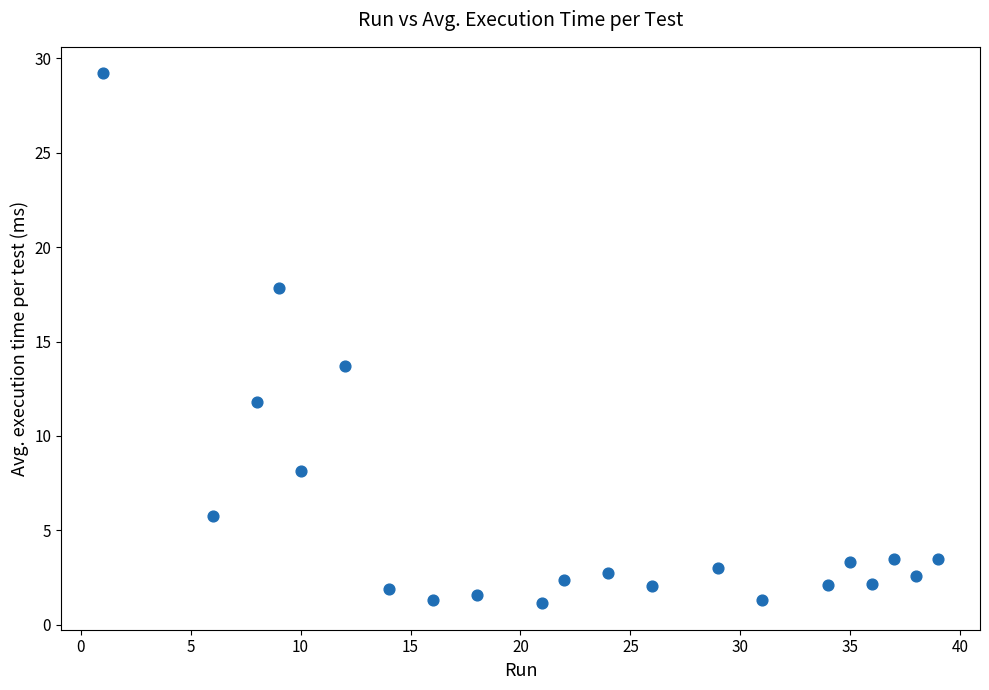

What is the range of Y values (max minus min)?

28.1